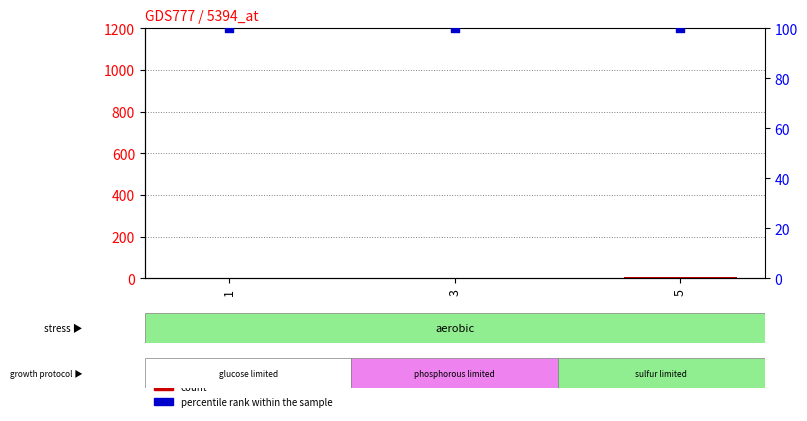

At how many categories does at least one series exceed 20?

3